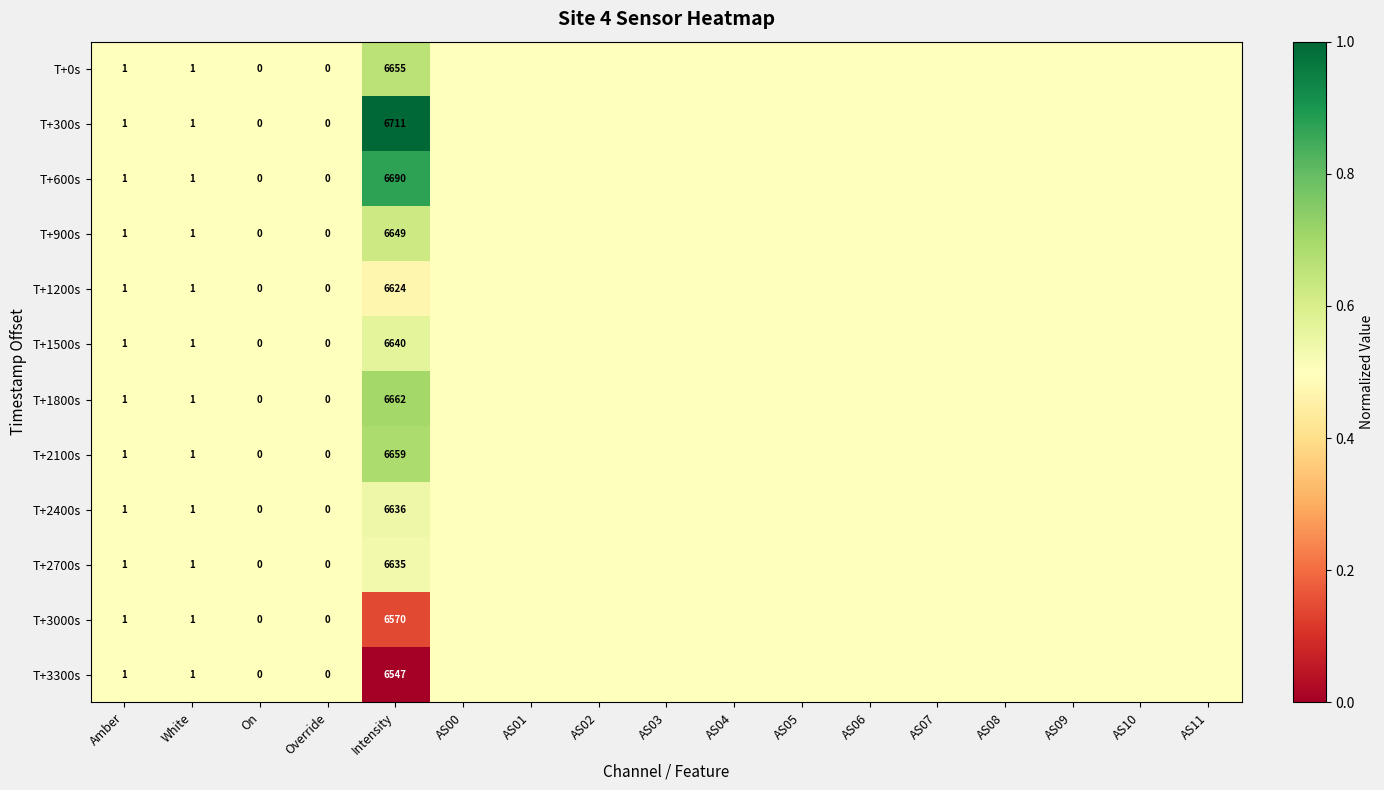

True or false: T+2100s has a value of 6659.0 at Intensity.

True